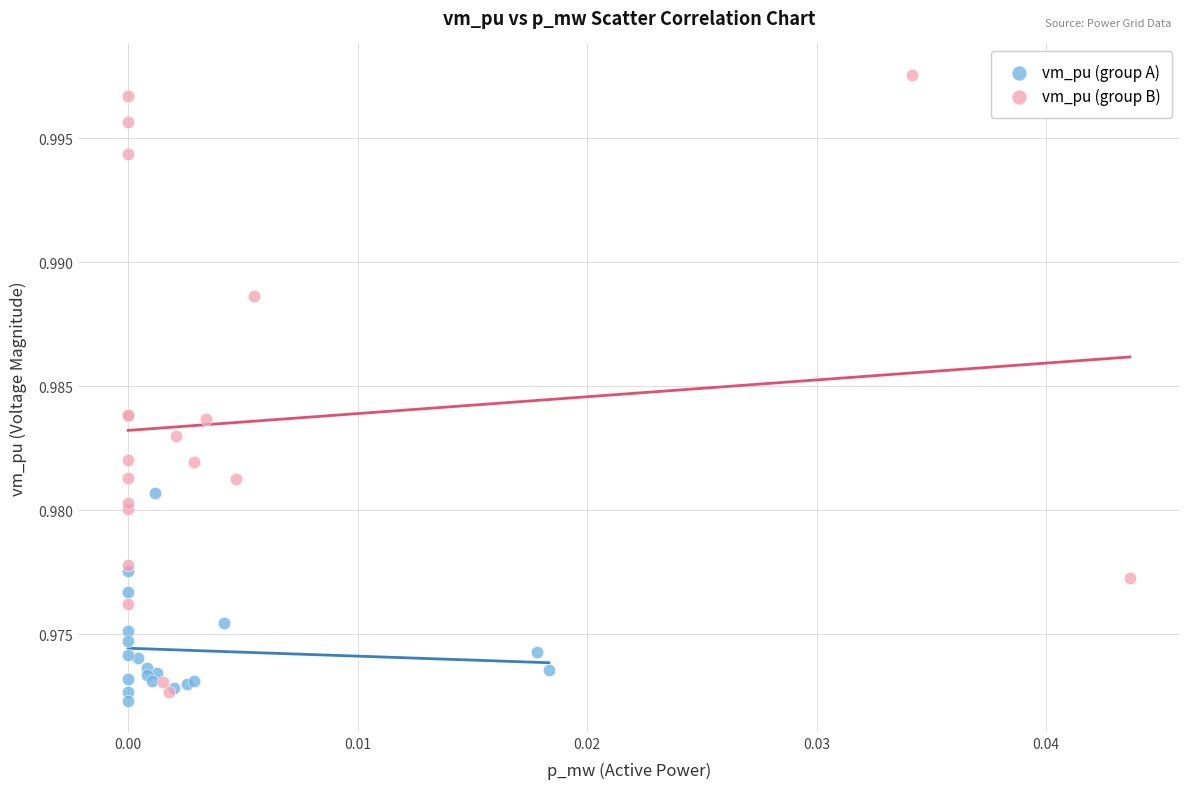

Which series reaches the maximum Y coordinate?

vm_pu (group B)